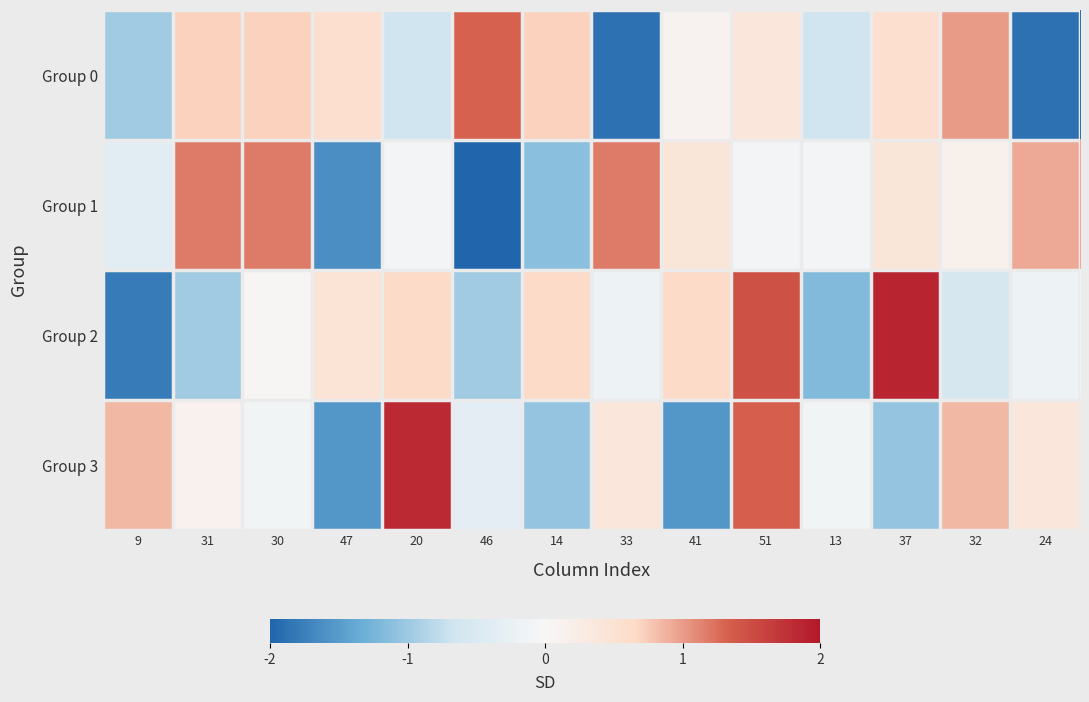

Rank the series by their maximum value, from highest to lowest.

Group 2, Group 3, Group 0, Group 1